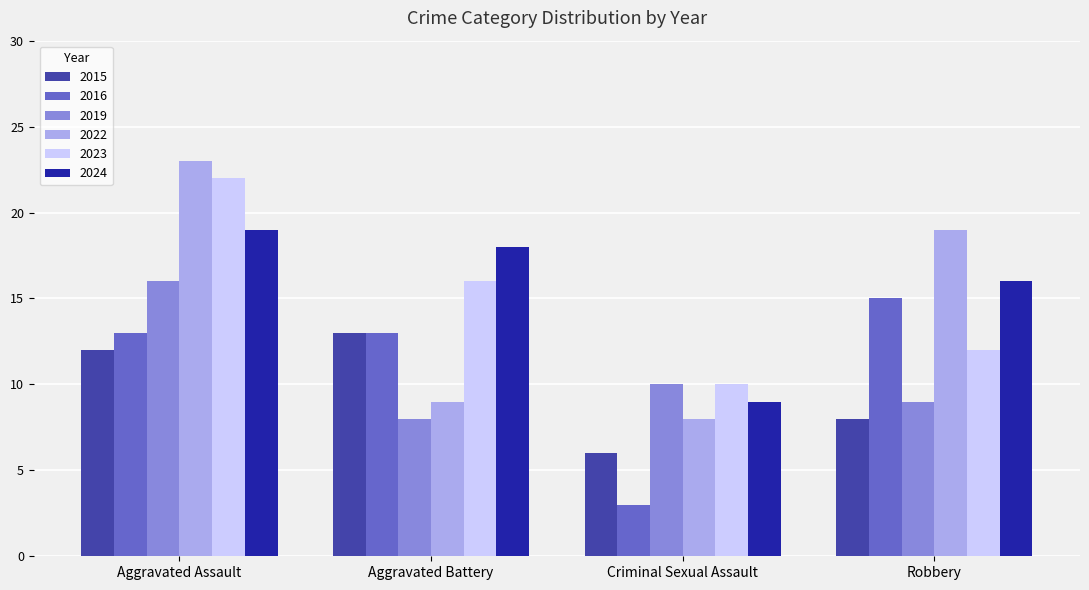

What is the difference between the highest and lowest values at Aggravated Assault?

11